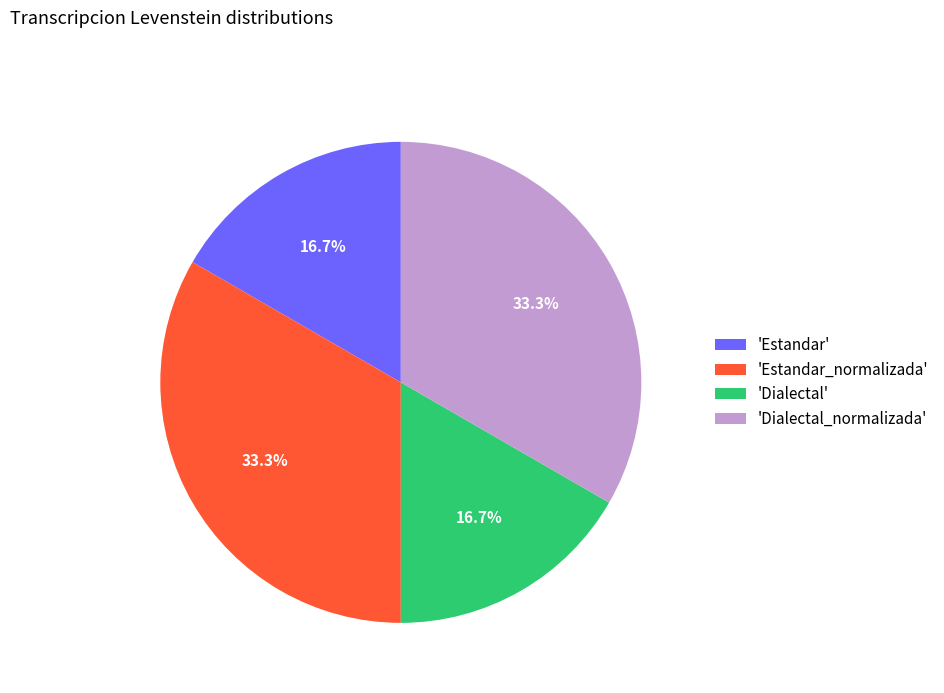

Approximately how many times larger is the value at 'Estandar_normalizada' compared to 'Dialectal'?

2.0